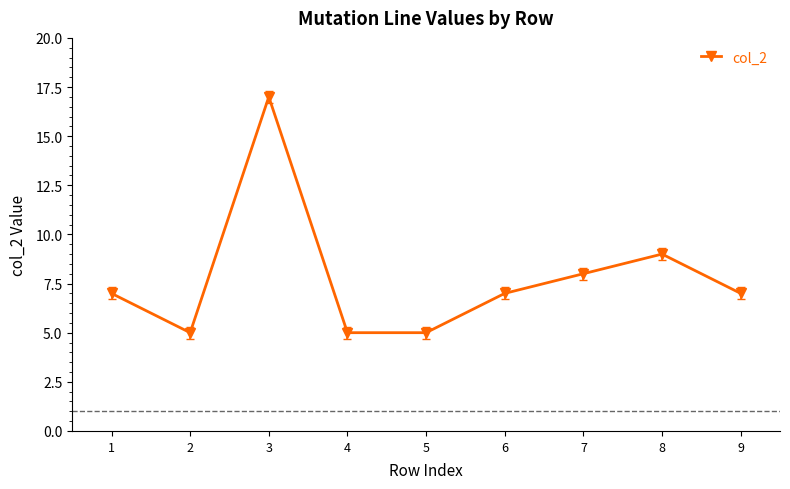

True or false: the data shows 12 at 8.

False